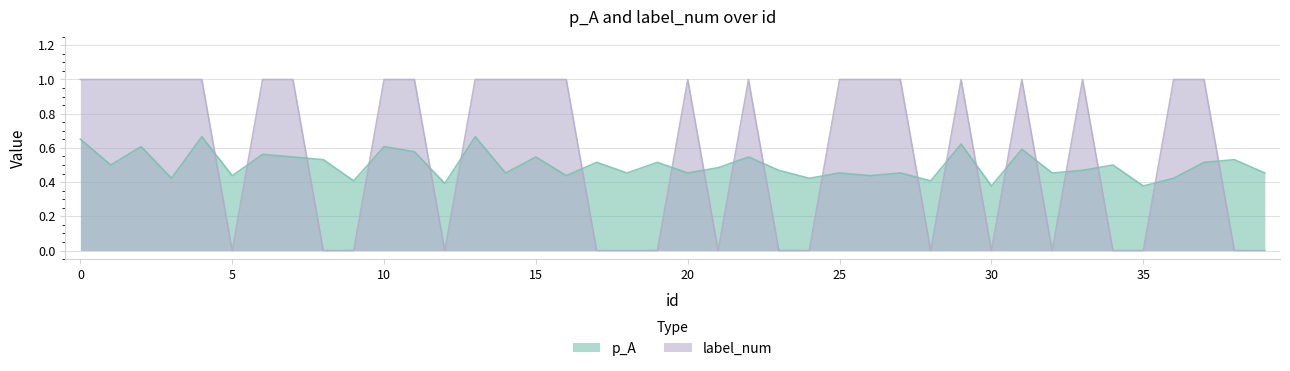

What is the sum of all label_num values?

23.0